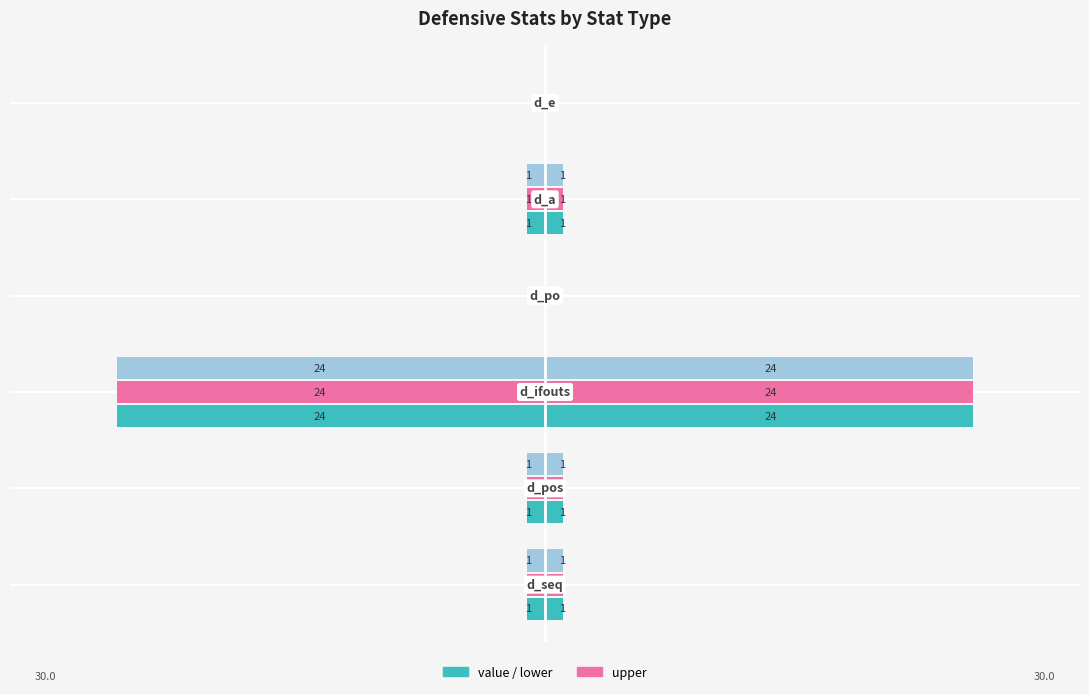

How many values in the upper_right series are below 1?

2